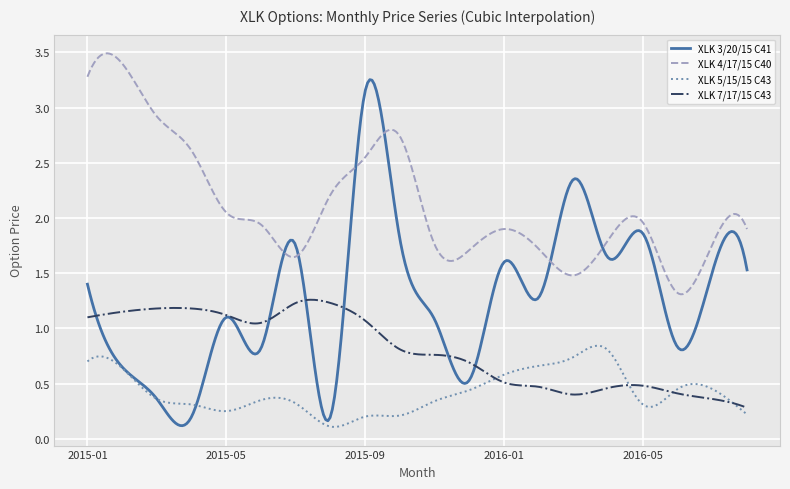

True or false: XLK 5/15/15 C43 and XLK 4/17/15 C40 intersect in this chart.

False